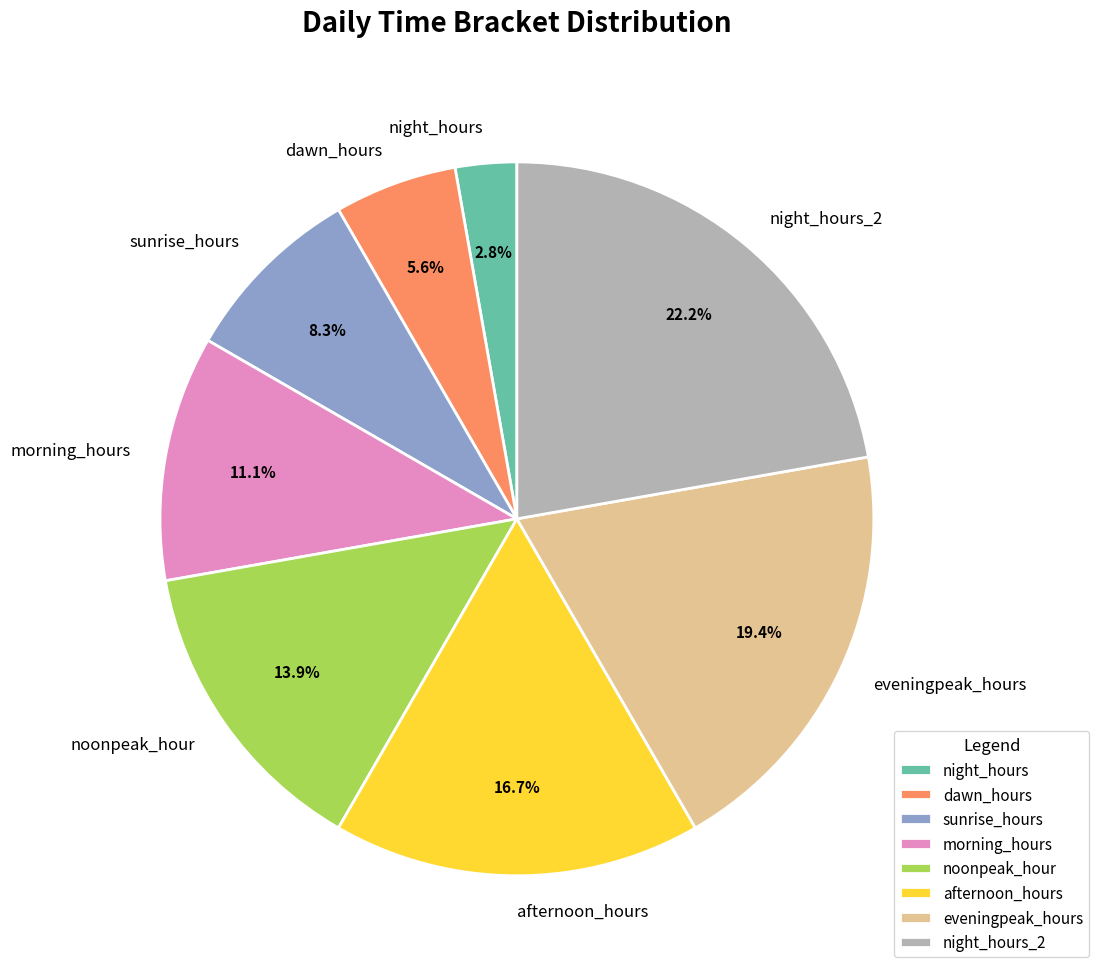

What is the ratio of the value at morning_hours to the value at afternoon_hours?

0.7